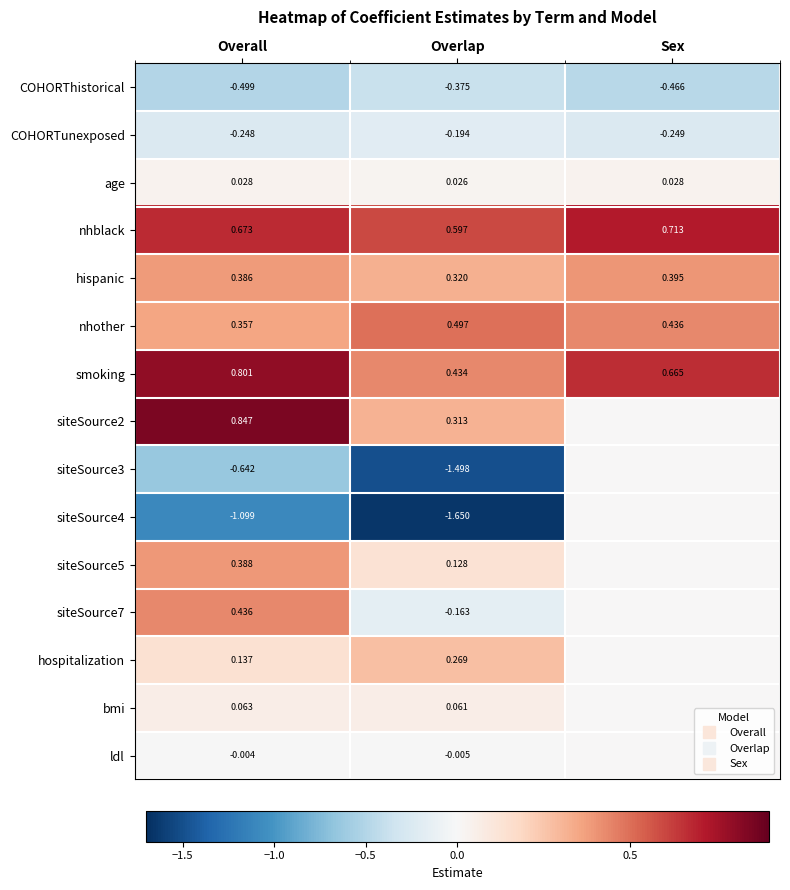

What is the total value across all series at Overall?

1.6